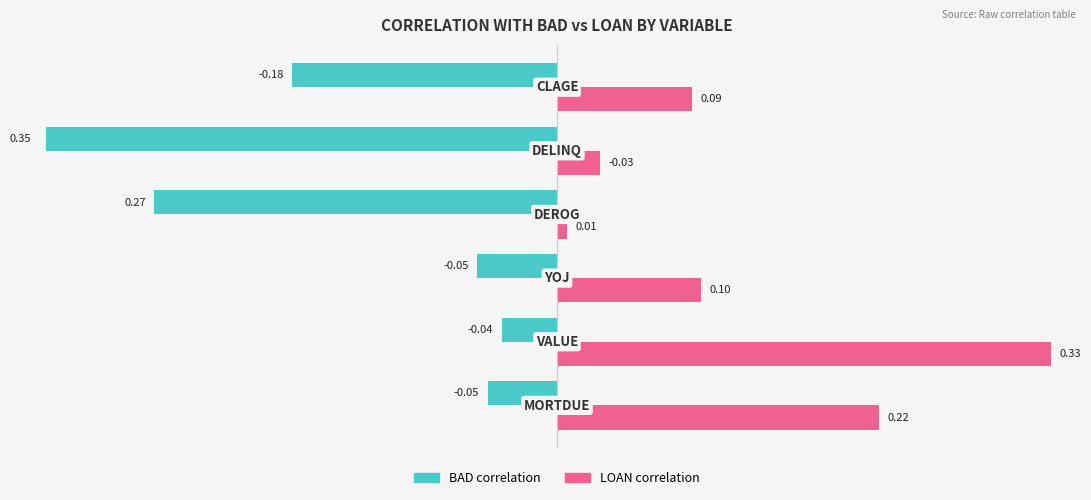

Which series has the largest range (max minus min)?

LOAN correlation